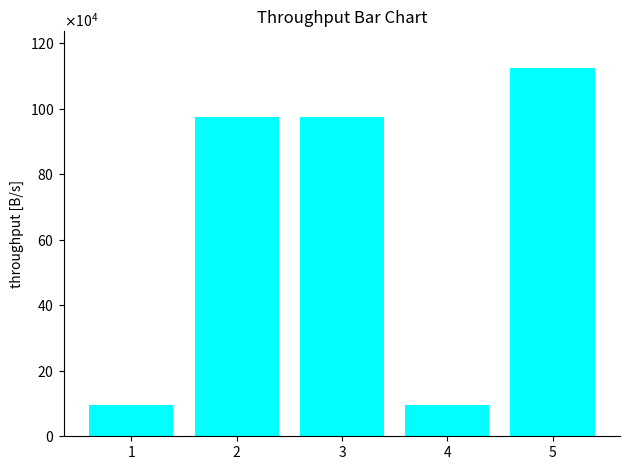

Are the bars horizontal?

No